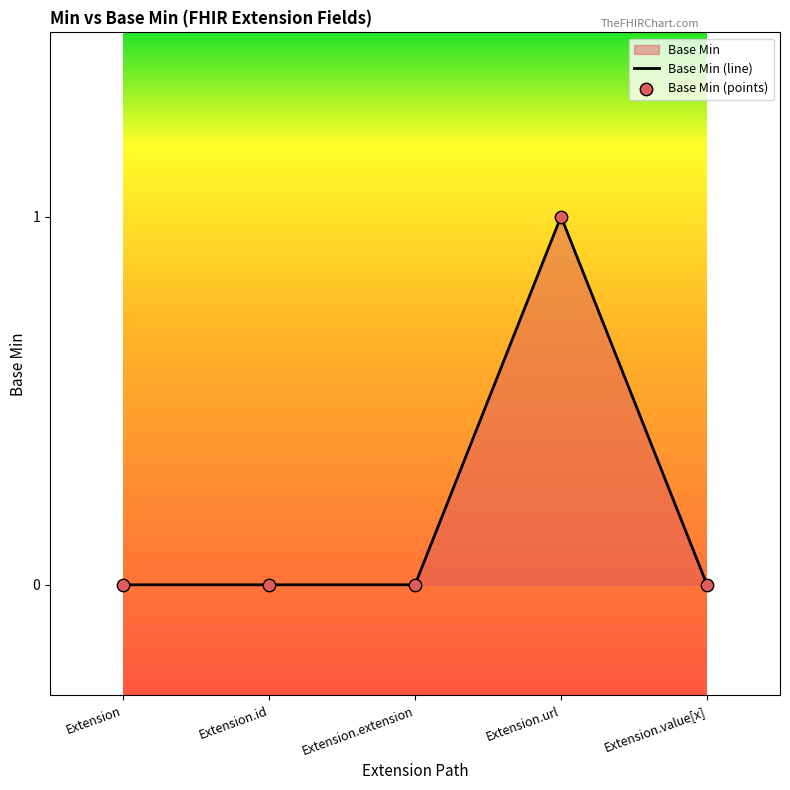

What is the change in value from Extension.extension to Extension.url?

+1